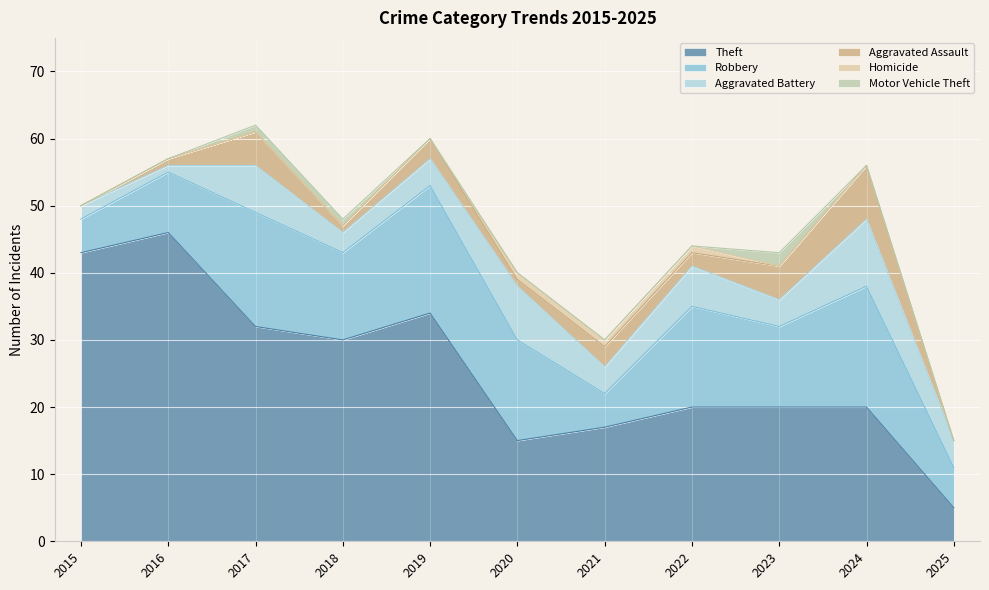

What is the sum of all Homicide values?

3